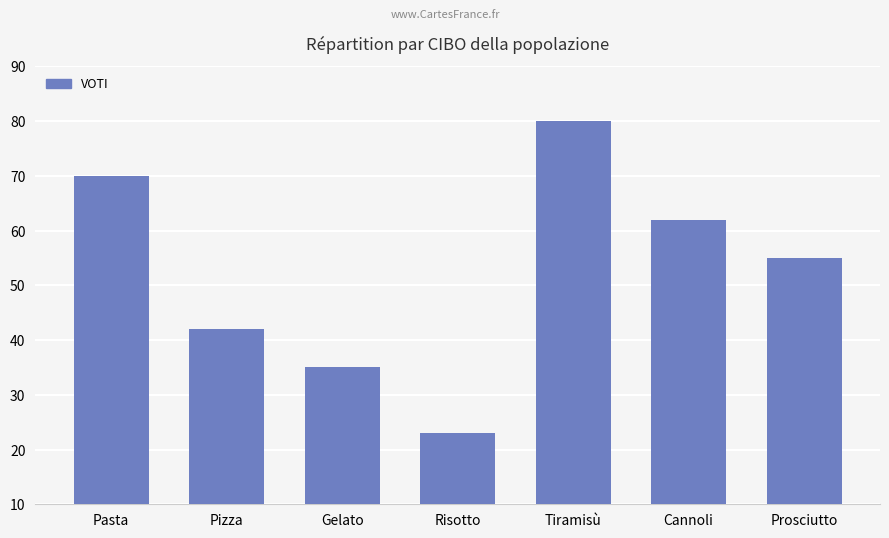

Are the bars horizontal?

No